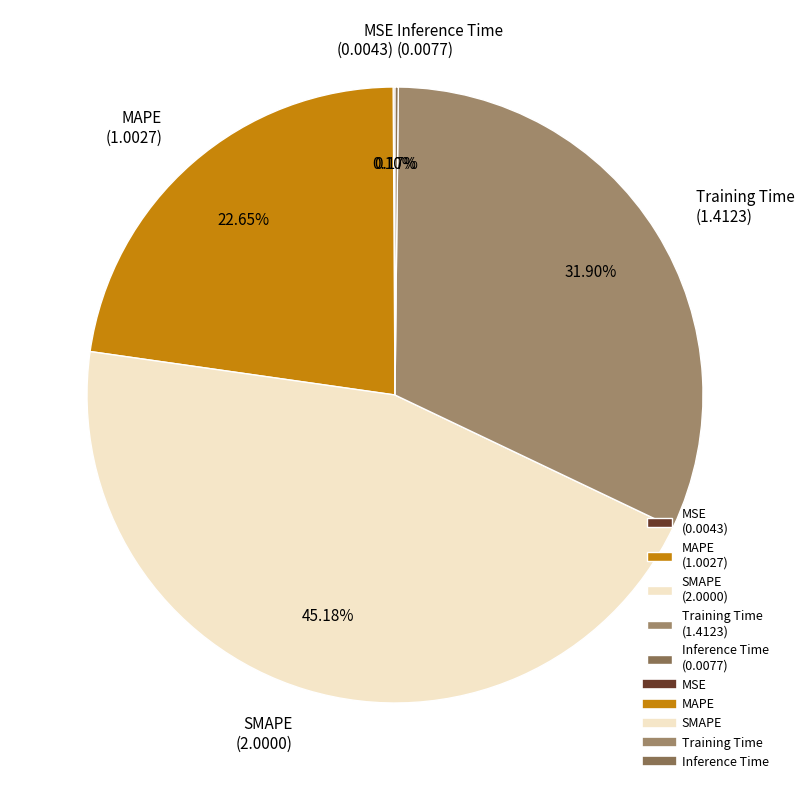

Is there any slice that represents more than half of the pie?

No